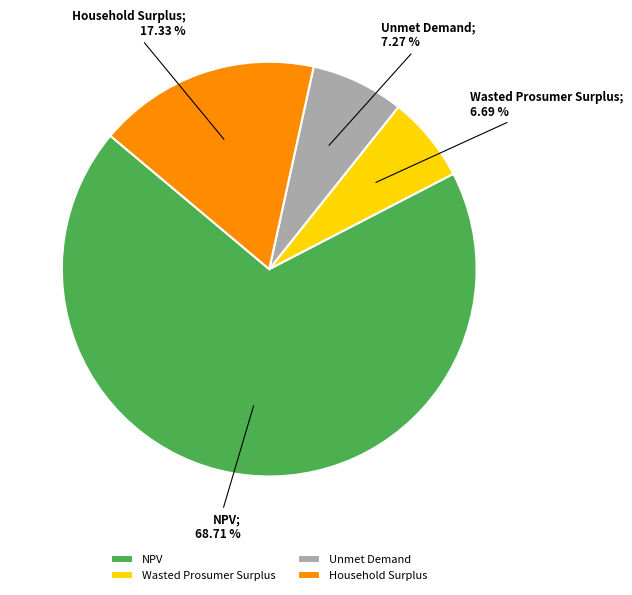

Is there any slice that represents more than half of the pie?

Yes